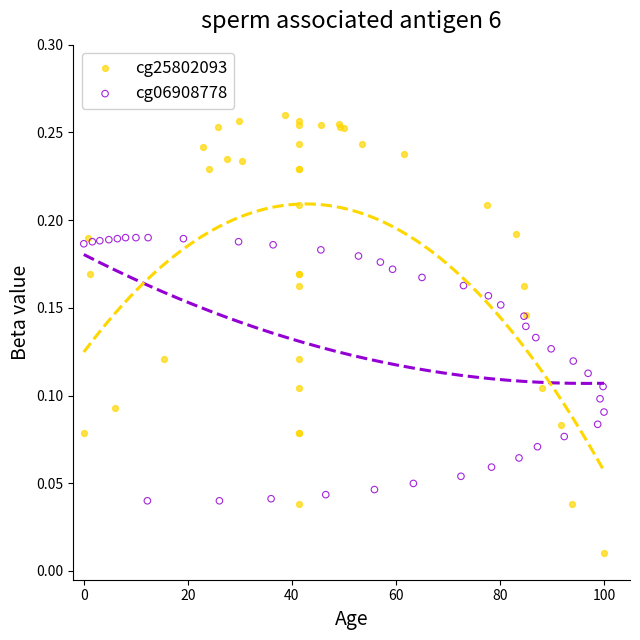

Which series reaches the minimum Y coordinate?

cg25802093